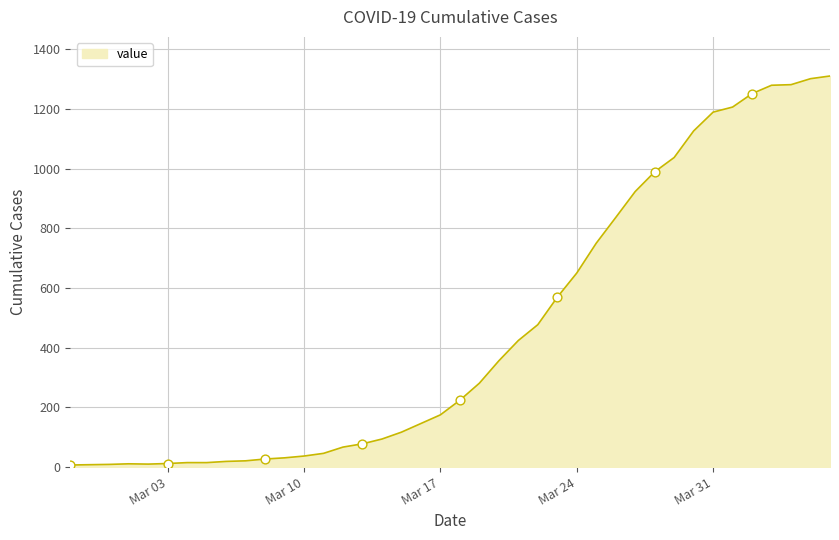

What is the maximum value shown in the chart?

1310